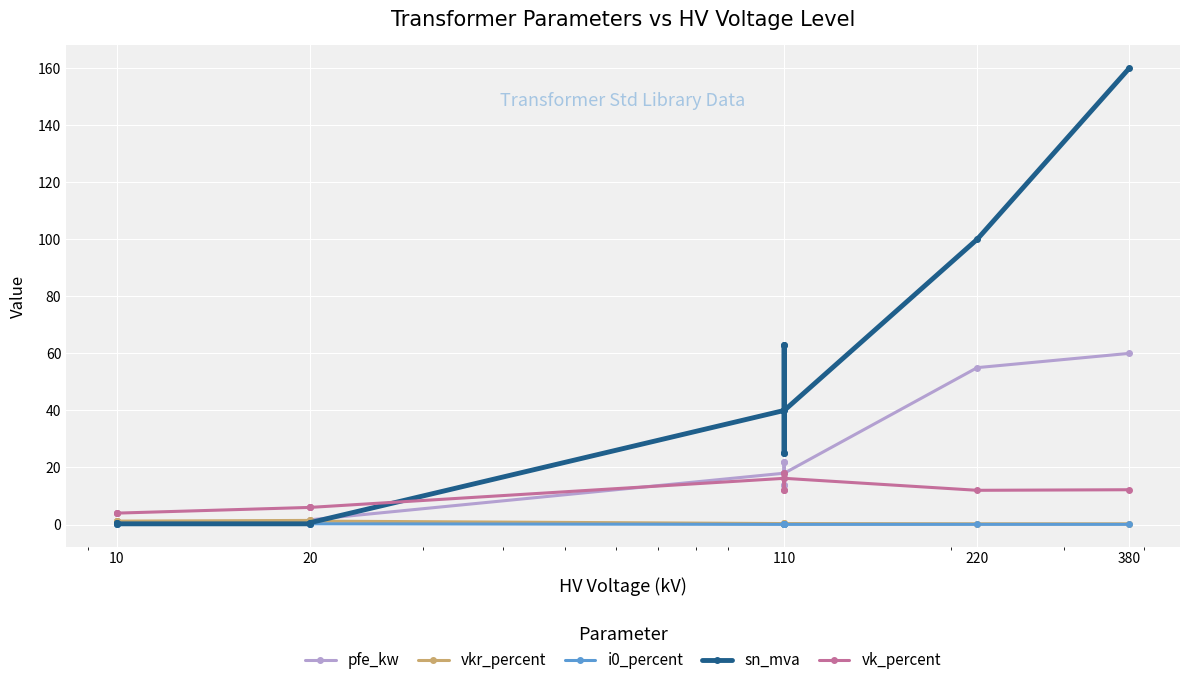

What are all the series names shown in the legend?

pfe_kw, vkr_percent, i0_percent, sn_mva, vk_percent